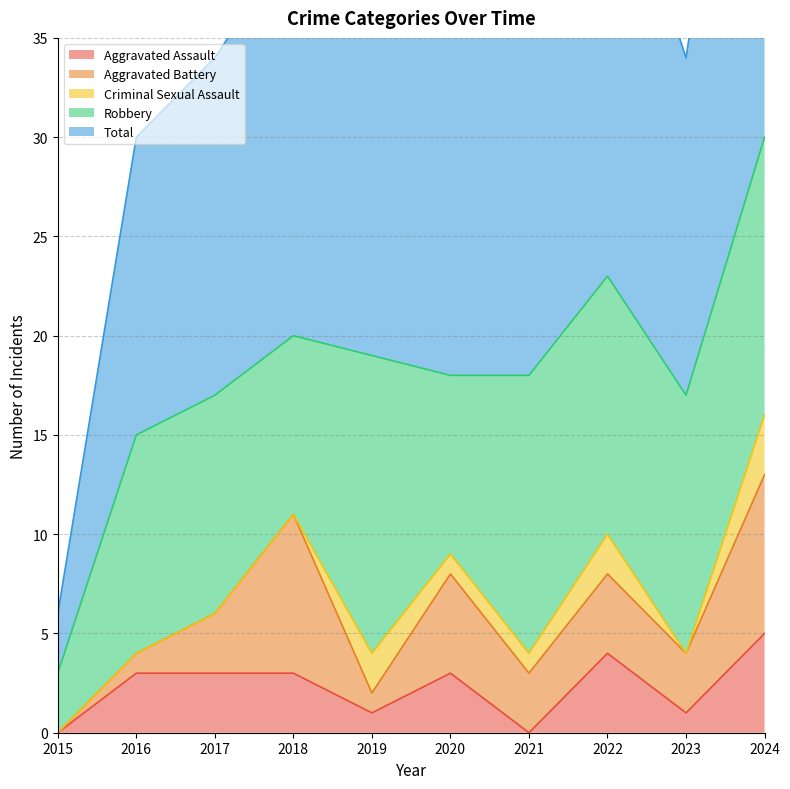

What is the difference between the second highest and minimum values in the Aggravated Battery series?

8